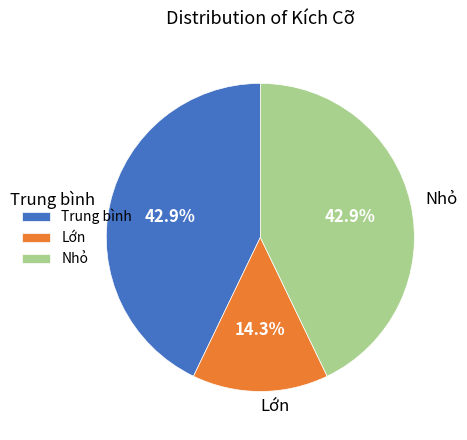

How many segments does this pie chart have?

3